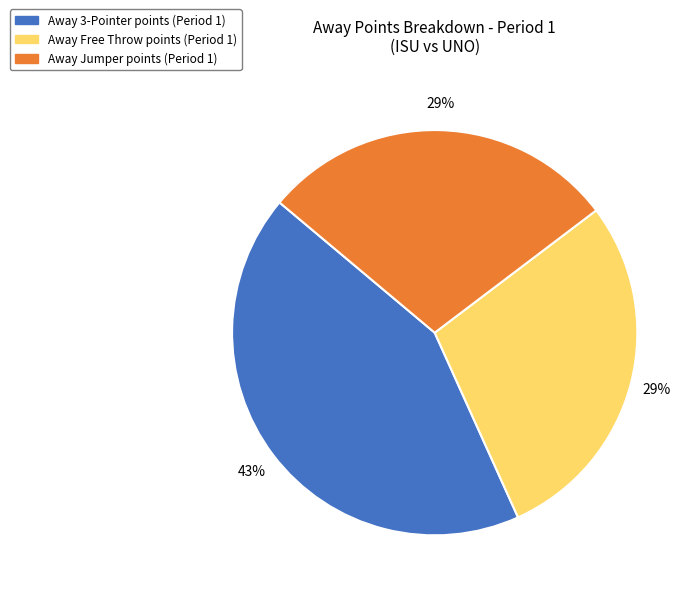

How many slices are in this pie chart?

3